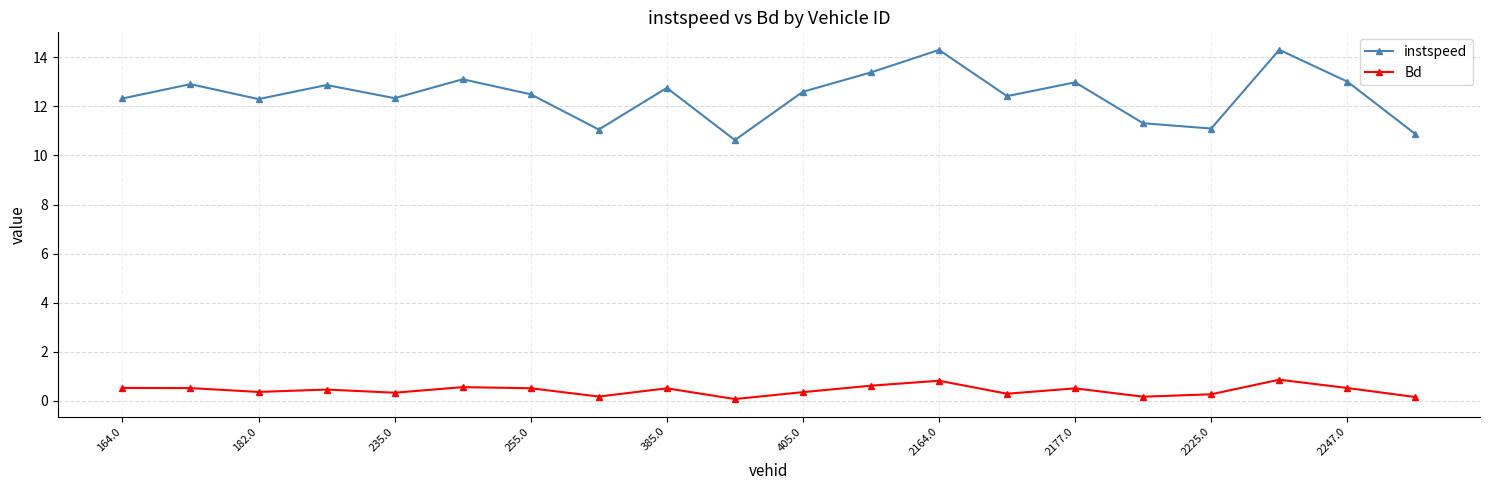

List the series in order of their overall mean, highest first.

instspeed, Bd